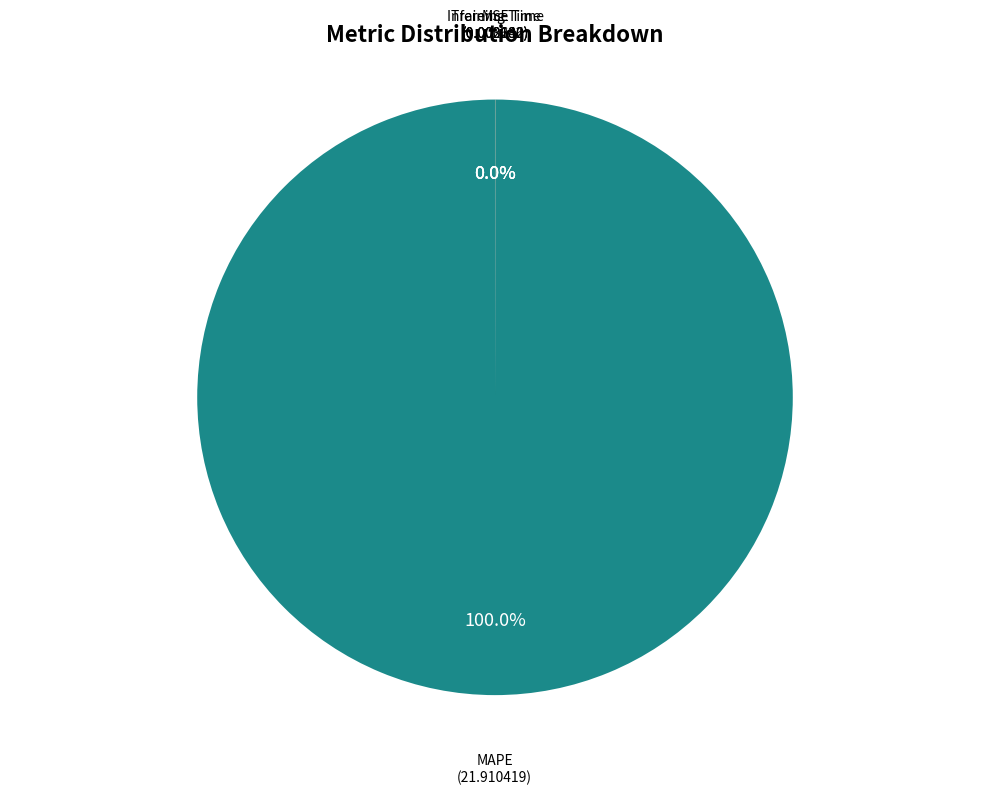

Which category has the biggest portion of the pie?

MAPE